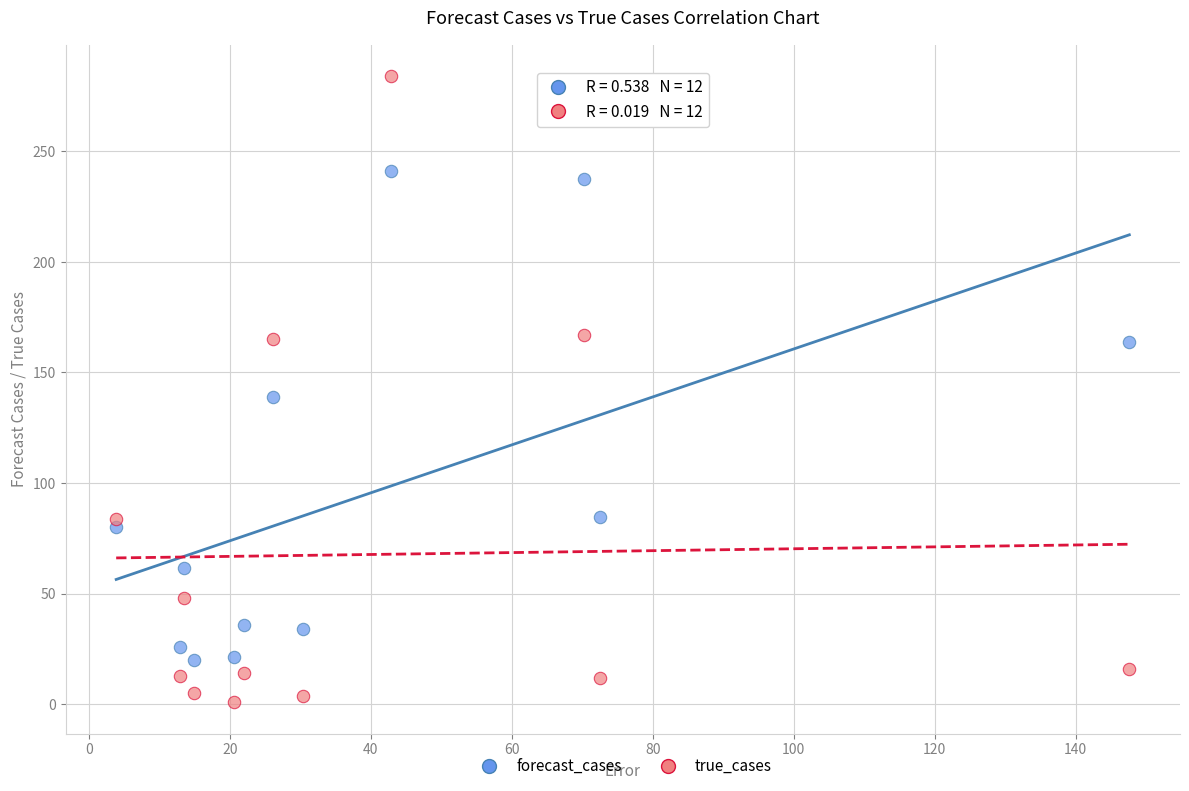

In the forecast_cases series, what Y value is closest to 130?

138.9